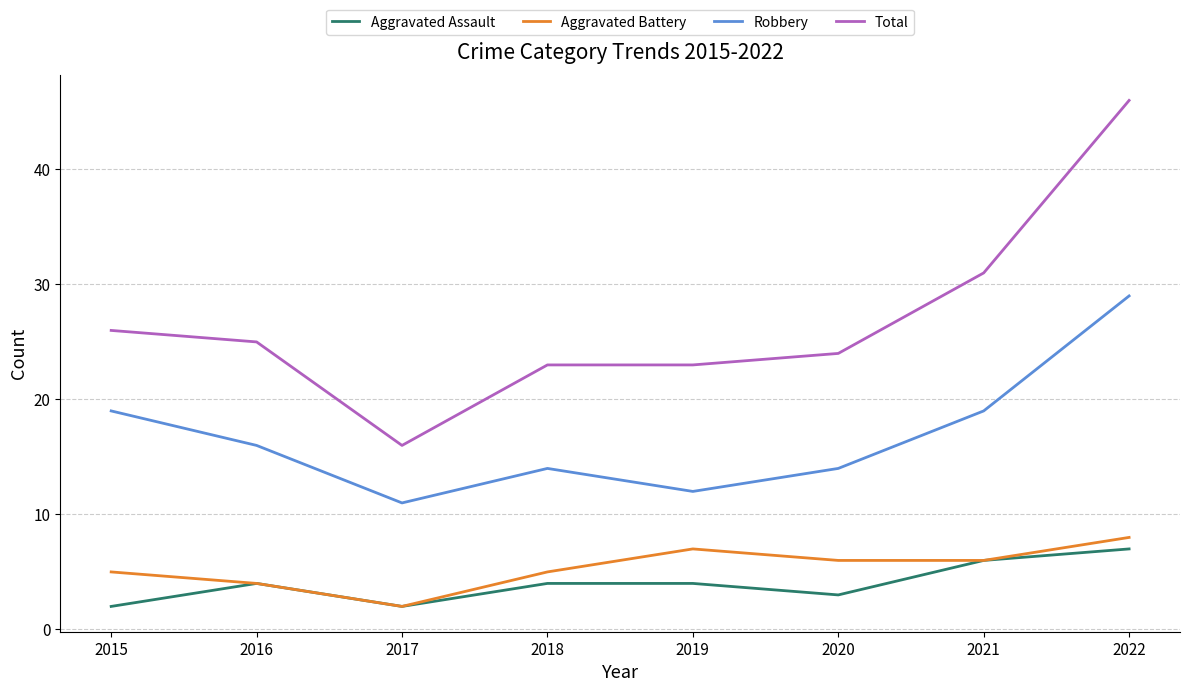

What is the difference between the Robbery values at 2020 and 2019?

2